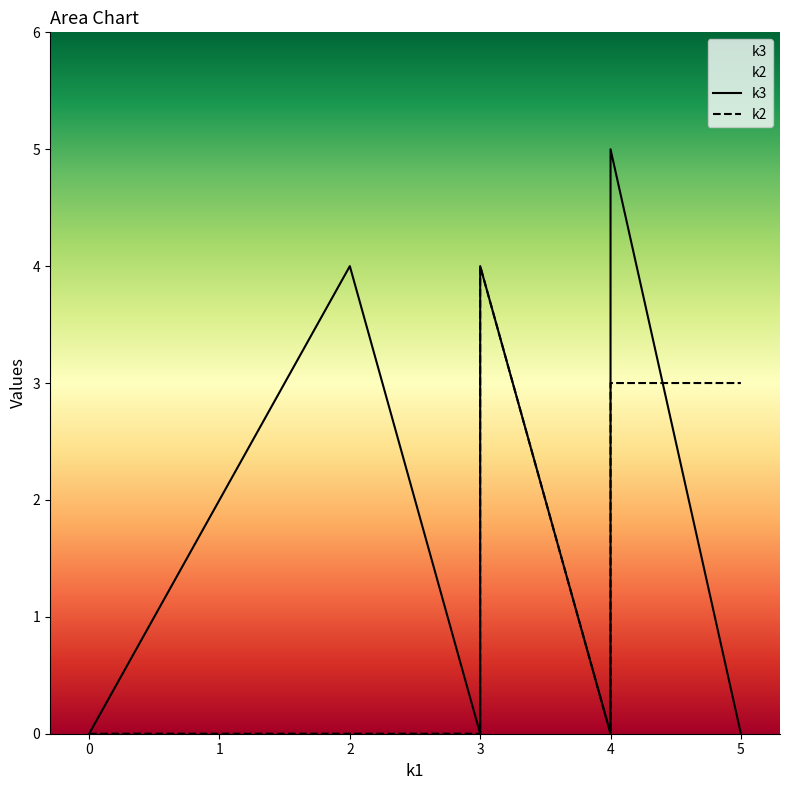

What is the difference between the second highest and minimum values in the k3 series?

4